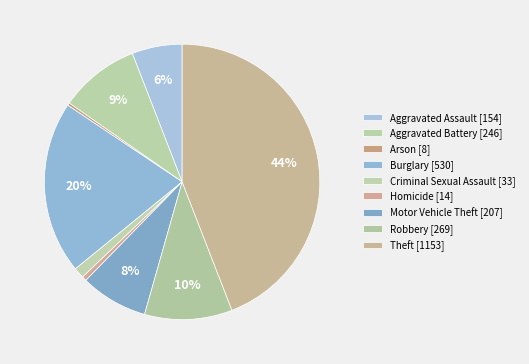

What is the change in value from Arson to Burglary?

+522